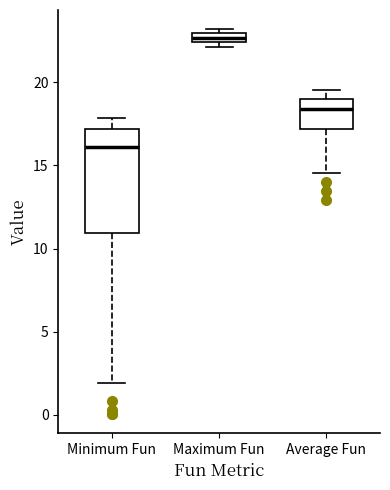

Comparing the boxes themselves (not the whiskers), which one is the tallest?

Minimum Fun